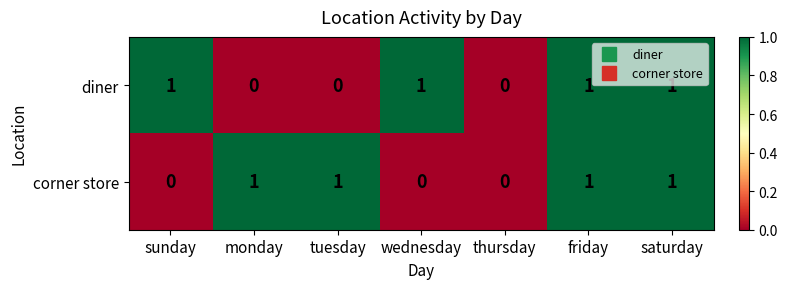

How many diner values are between 0 and 1?

7